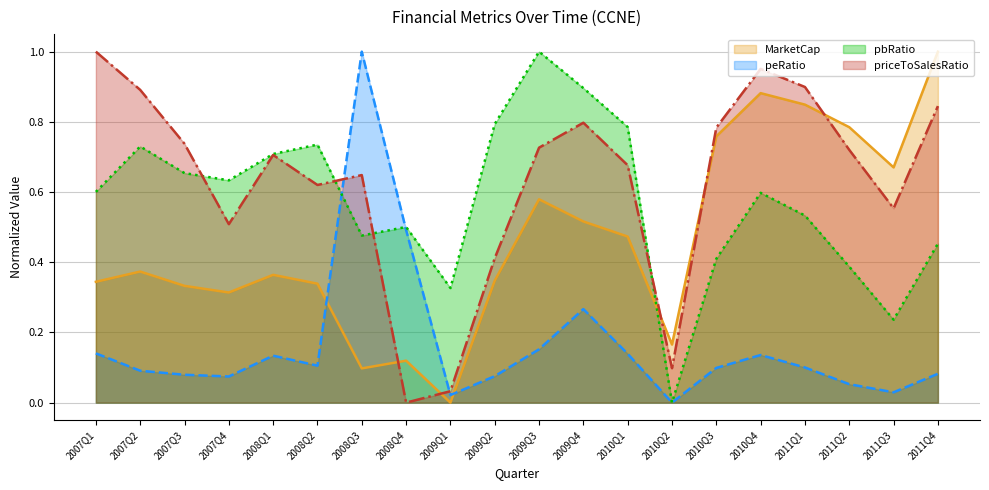

What is the label of the 14th point from the right?

2008Q3